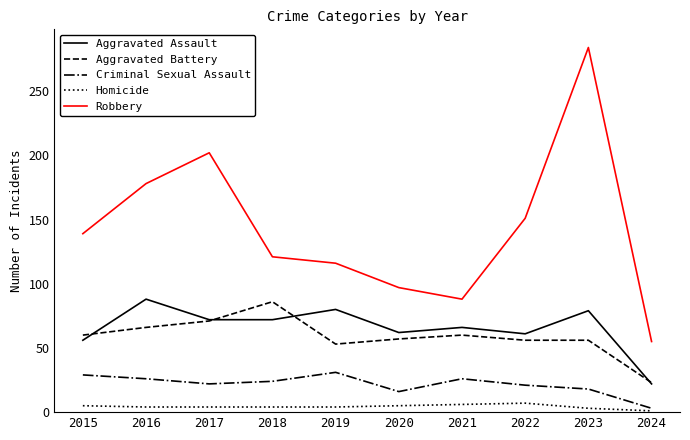

True or false: Homicide and Aggravated Battery intersect in this chart.

False